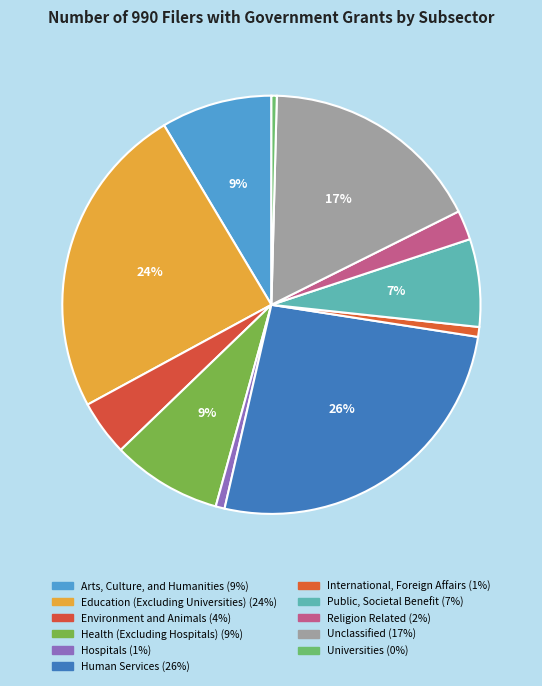

Is the sum of Education (Excluding Universities) and Environment and Animals greater than half?

No